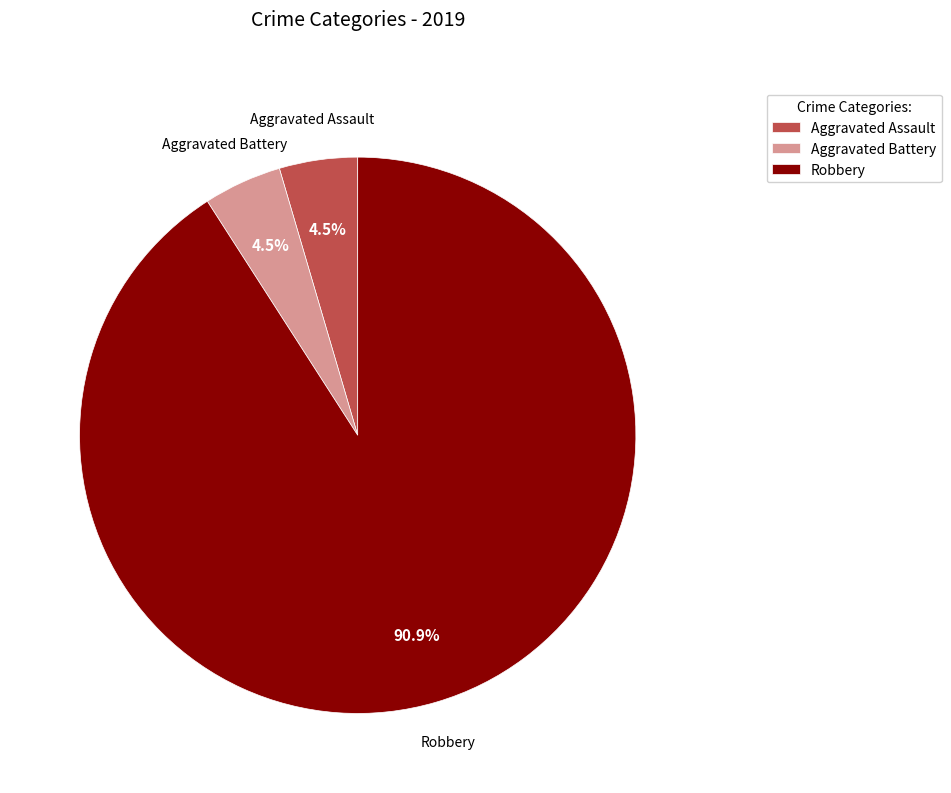

Between Aggravated Assault and Robbery, which is larger?

Robbery